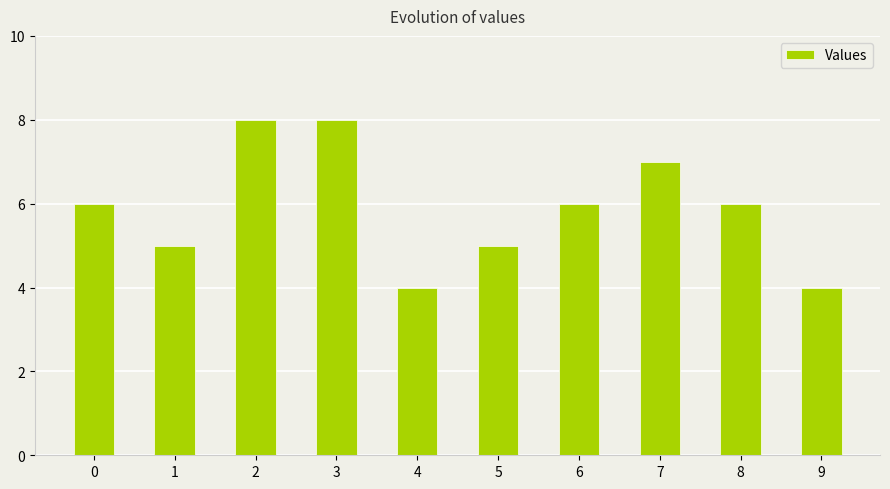

What is the sum of all values?

59